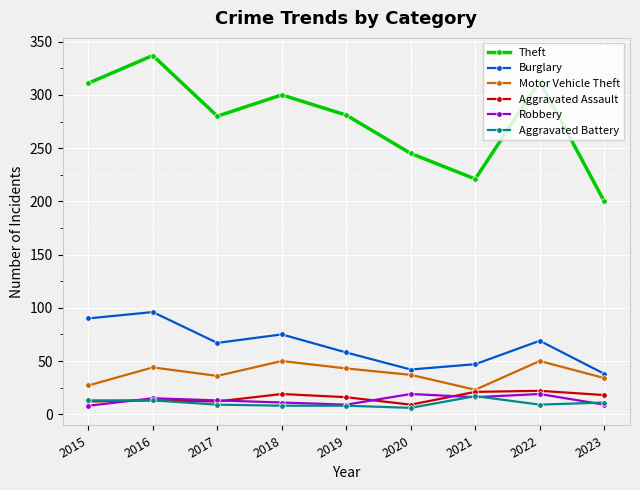

How many data points in Motor Vehicle Theft are less than 37?

4